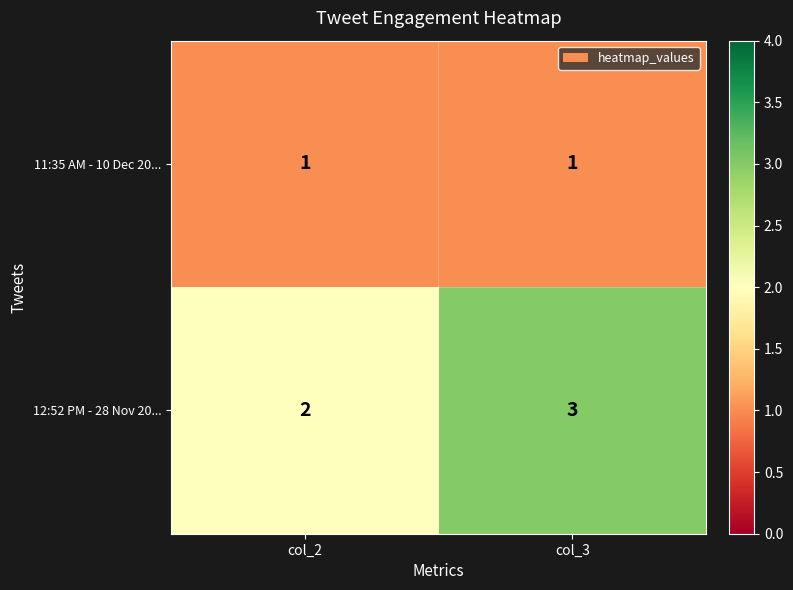

The value of 11:35 AM - 10 Dec 20... at col_3 is 1. True or false?

True